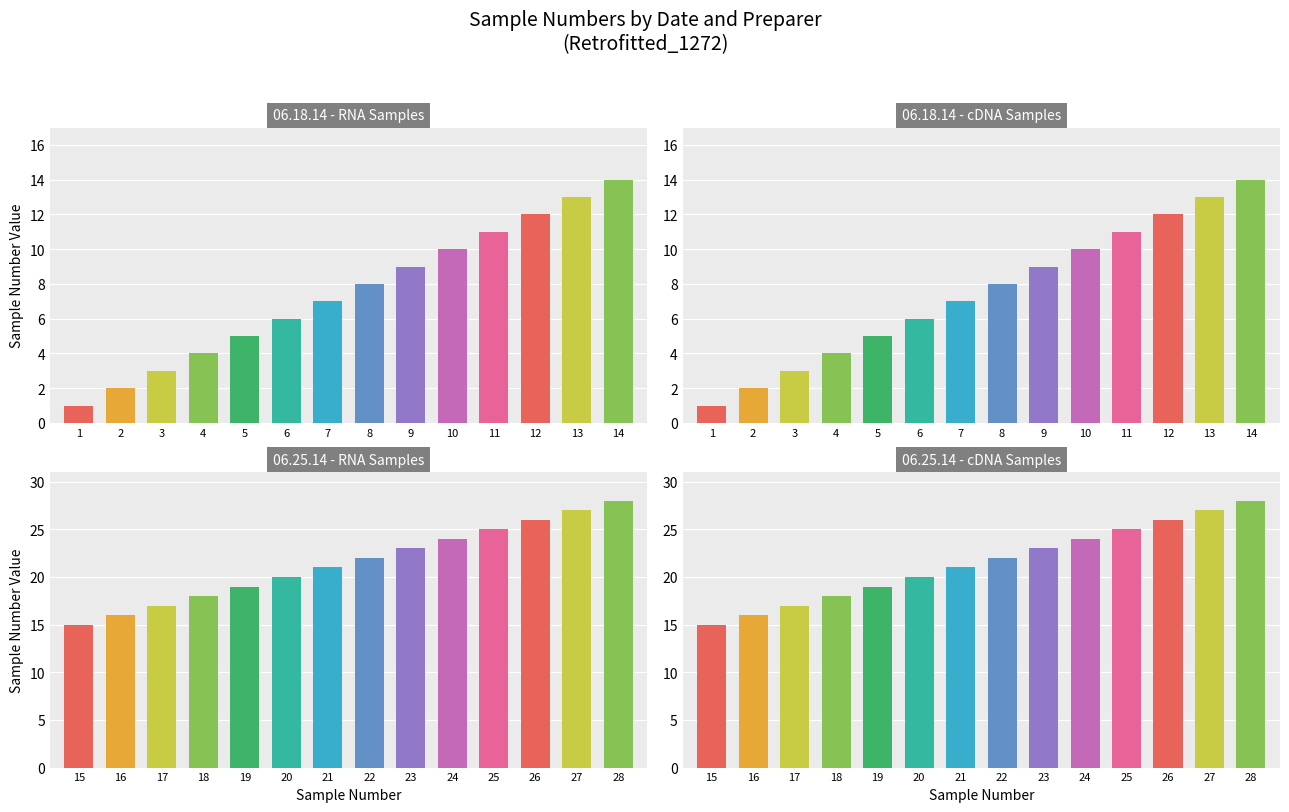

Is the value of 06.25.14 - cDNA Samples at 3 greater than the value of 06.18.14 - RNA Samples at 5?

Yes